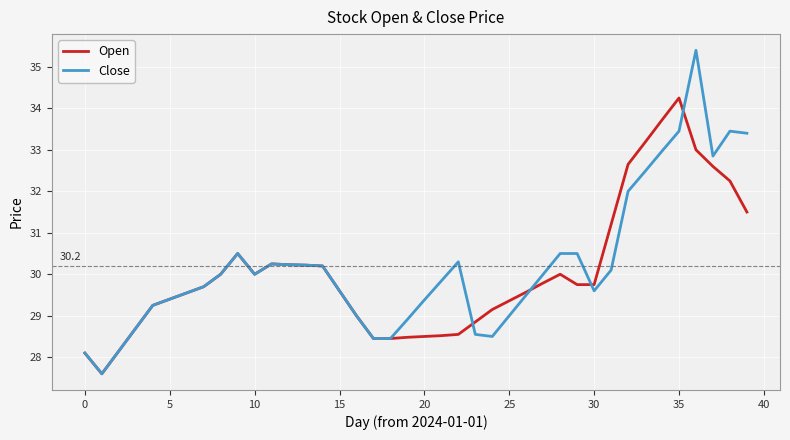

Which series has the largest range (max minus min)?

Close